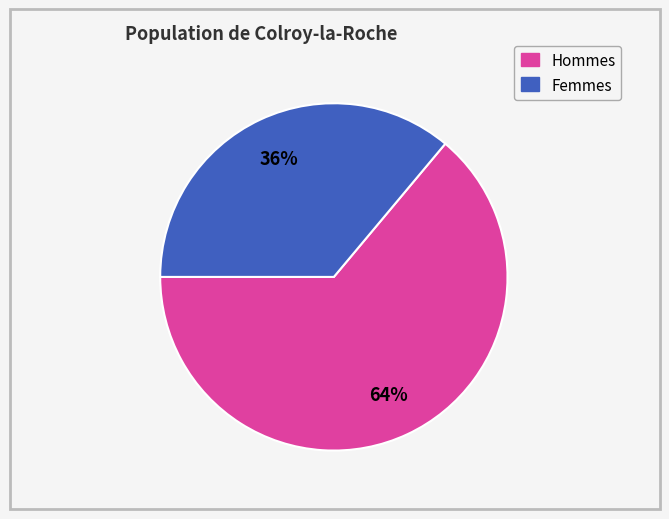

Is there any slice that represents more than half of the pie?

Yes